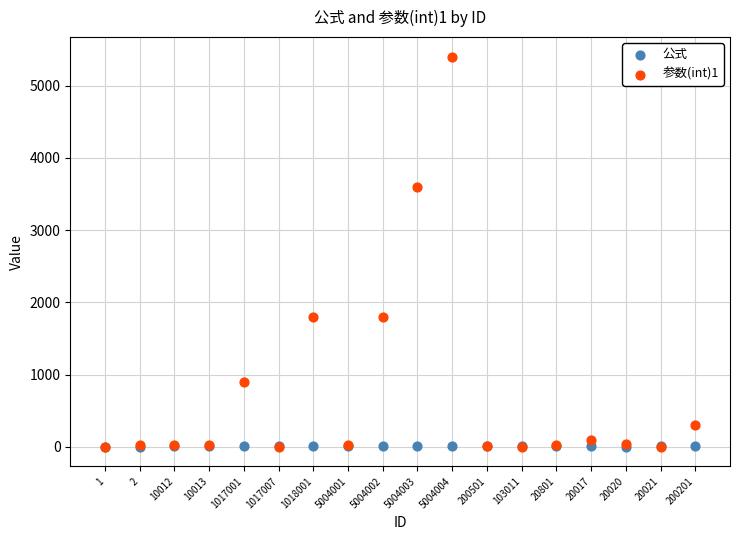

Which series has the widest spread of Y values?

参数(int)1